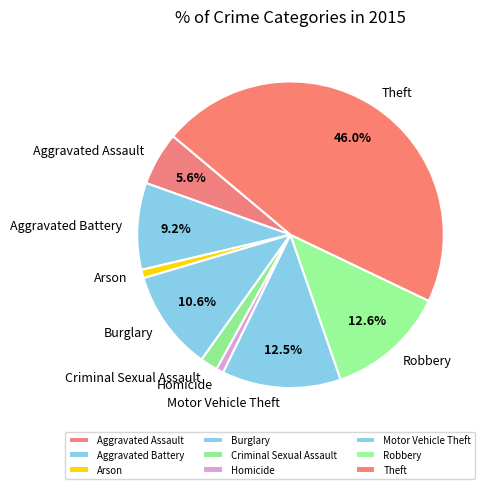

Which has a higher value, Burglary or Criminal Sexual Assault?

Burglary